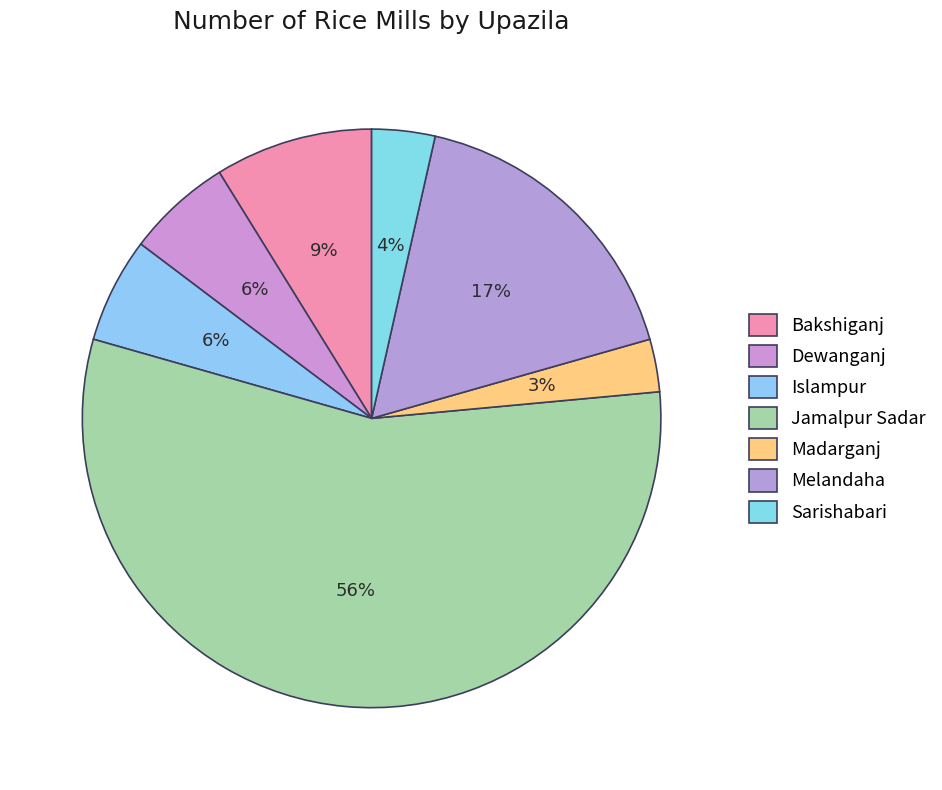

Does any single category account for the majority?

Yes